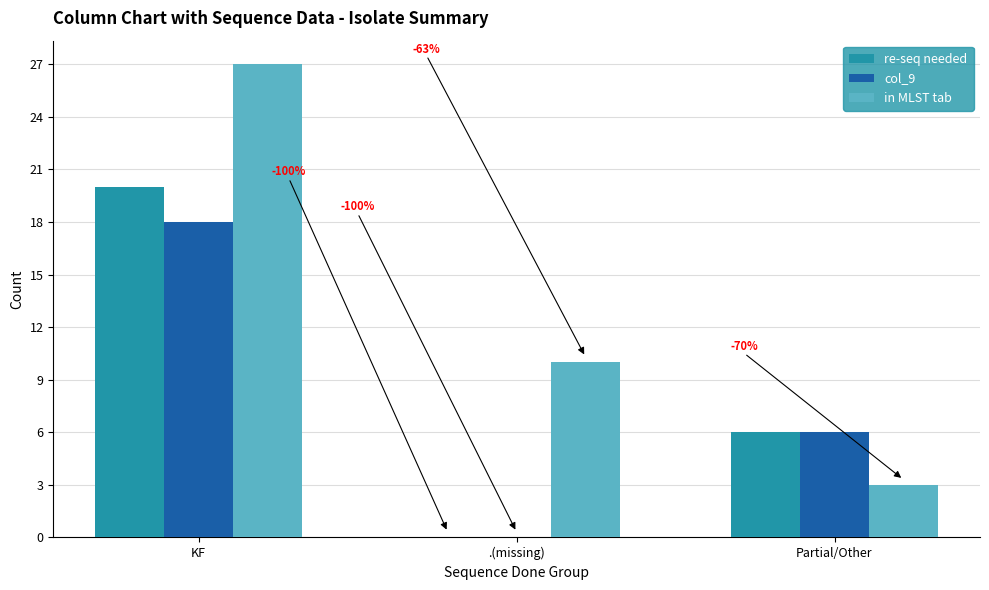

What is the highest value of the re-seq needed series?

20